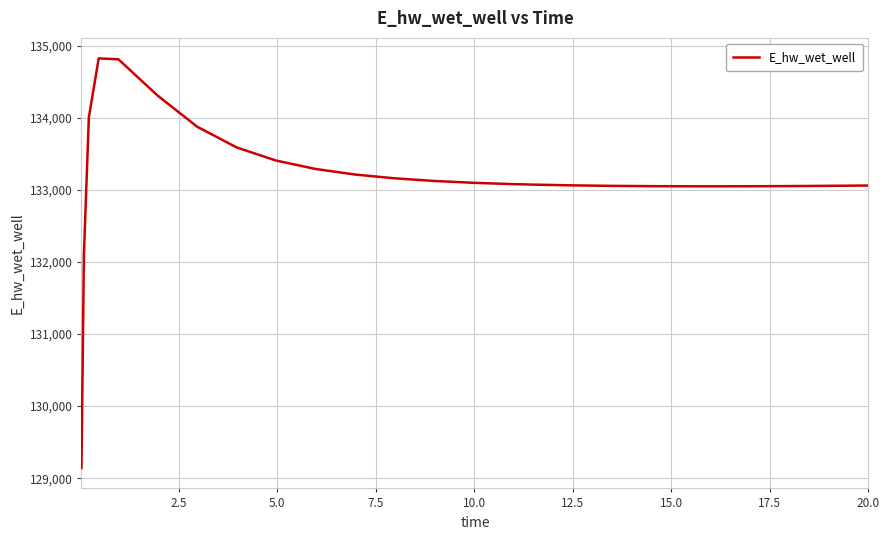

What is the average value?

133182.8